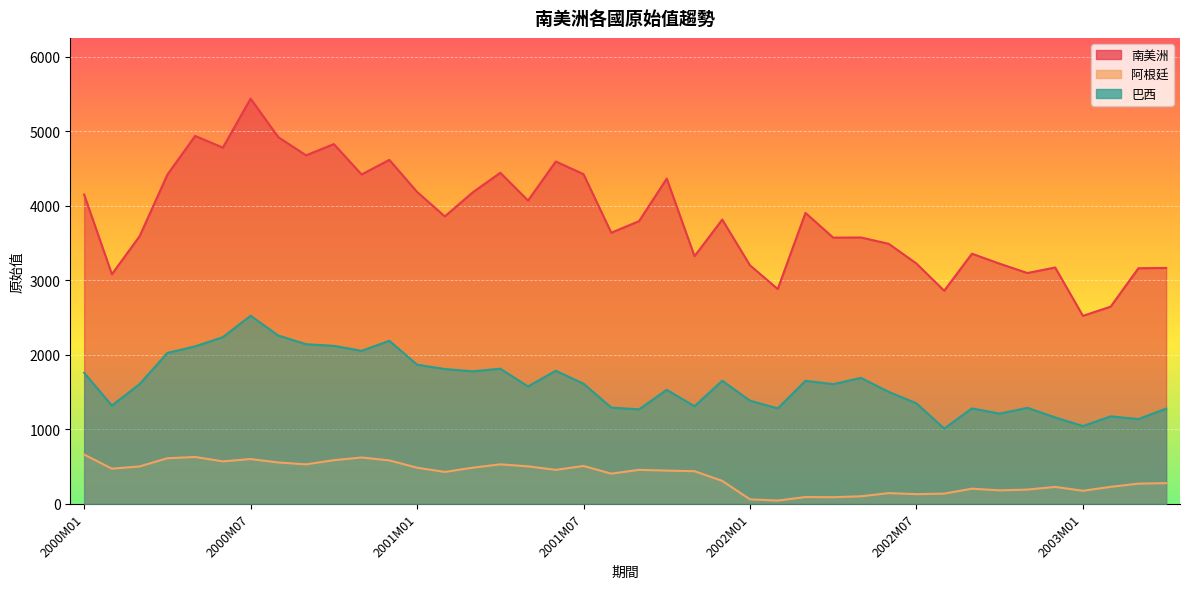

Reading left to right, list all the values displayed in this chart.

南美洲: 2000M01=4149	2000M02=3081	2000M03=3592	2000M04=4418	2000M05=4937	2000M06=4781	2000M07=5438	2000M08=4920	2000M09=4677	2000M10=4828	2000M11=4420	2000M12=4616	2001M01=4186	2001M02=3857	2001M03=4178	2001M04=4443	2001M05=4070	2001M06=4594	2001M07=4424	2001M08=3638	2001M09=3793	2001M10=4364	2001M11=3323	2001M12=3814	2002M01=3200	2002M02=2882	2002M03=3904	2002M04=3572	2002M05=3574	2002M06=3489	2002M07=3224	2002M08=2859	2002M09=3356	2002M10=3222	2002M11=3097	2002M12=3171	2003M01=2522	2003M02=2645	2003M03=3161	2003M04=3165
阿根廷: 2000M01=659	2000M02=470	2000M03=500	2000M04=610	2000M05=627	2000M06=568	2000M07=599	2000M08=553	2000M09=528	2000M10=584	2000M11=620	2000M12=581	2001M01=483	2001M02=426	2001M03=483	2001M04=528	2001M05=501	2001M06=454	2001M07=506	2001M08=403	2001M09=454	2001M10=444	2001M11=436	2001M12=306	2002M01=58	2002M02=42	2002M03=89	2002M04=87	2002M05=99	2002M06=142	2002M07=128	2002M08=135	2002M09=201	2002M10=179	2002M11=189	2002M12=225	2003M01=173	2003M02=226	2003M03=269	2003M04=276
巴西: 2000M01=1757	2000M02=1317	2000M03=1606	2000M04=2024	2000M05=2112	2000M06=2236	2000M07=2523	2000M08=2257	2000M09=2141	2000M10=2119	2000M11=2052	2000M12=2187	2001M01=1866	2001M02=1808	2001M03=1777	2001M04=1812	2001M05=1574	2001M06=1785	2001M07=1611	2001M08=1290	2001M09=1266	2001M10=1529	2001M11=1308	2001M12=1651	2002M01=1383	2002M02=1279	2002M03=1649	2002M04=1605	2002M05=1689	2002M06=1501	2002M07=1347	2002M08=1009	2002M09=1279	2002M10=1209	2002M11=1287	2002M12=1158	2003M01=1042	2003M02=1172	2003M03=1136	2003M04=1276